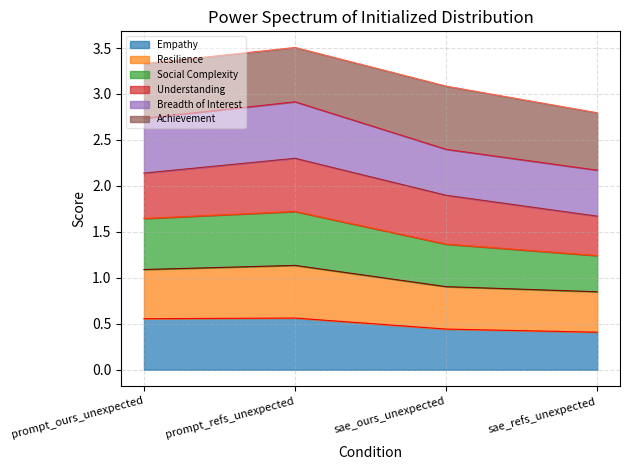

The Empathy series shows 0.1 at sae_refs_unexpected. True or false?

False